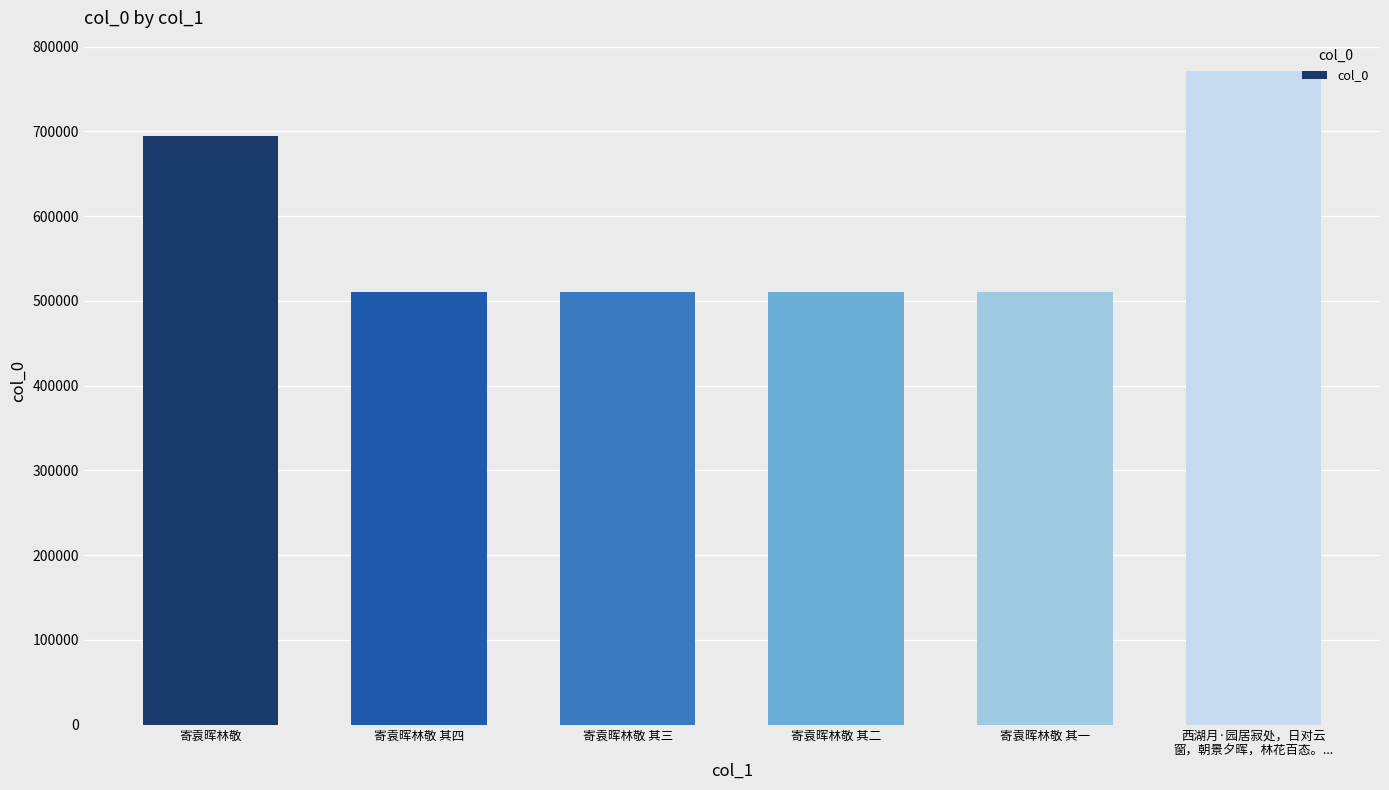

What is the minimum value shown in the chart?

510204